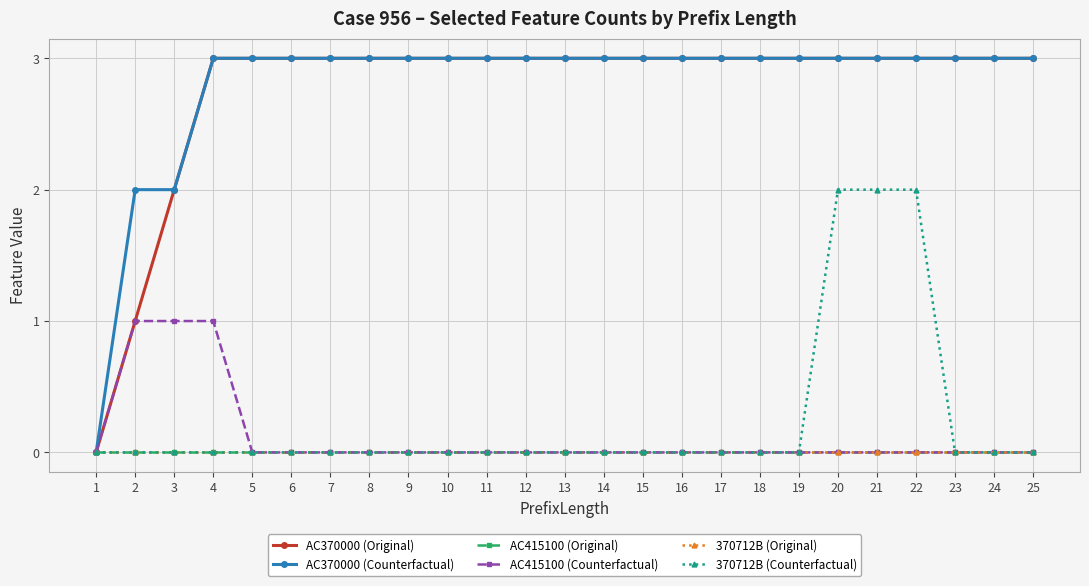

True or false: 370712B (Counterfactual) and AC415100 (Counterfactual) cross at least once.

False